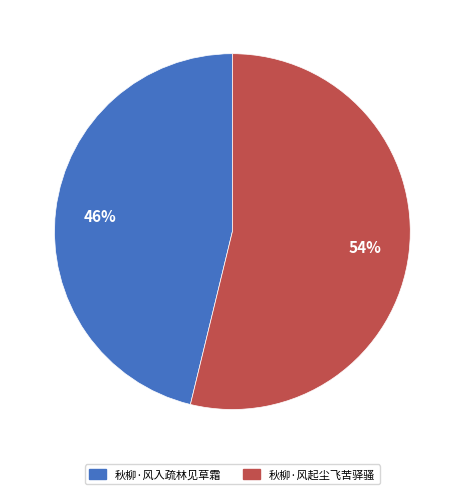

What is the largest slice in the pie chart?

秋柳·风起尘飞苦驿骚